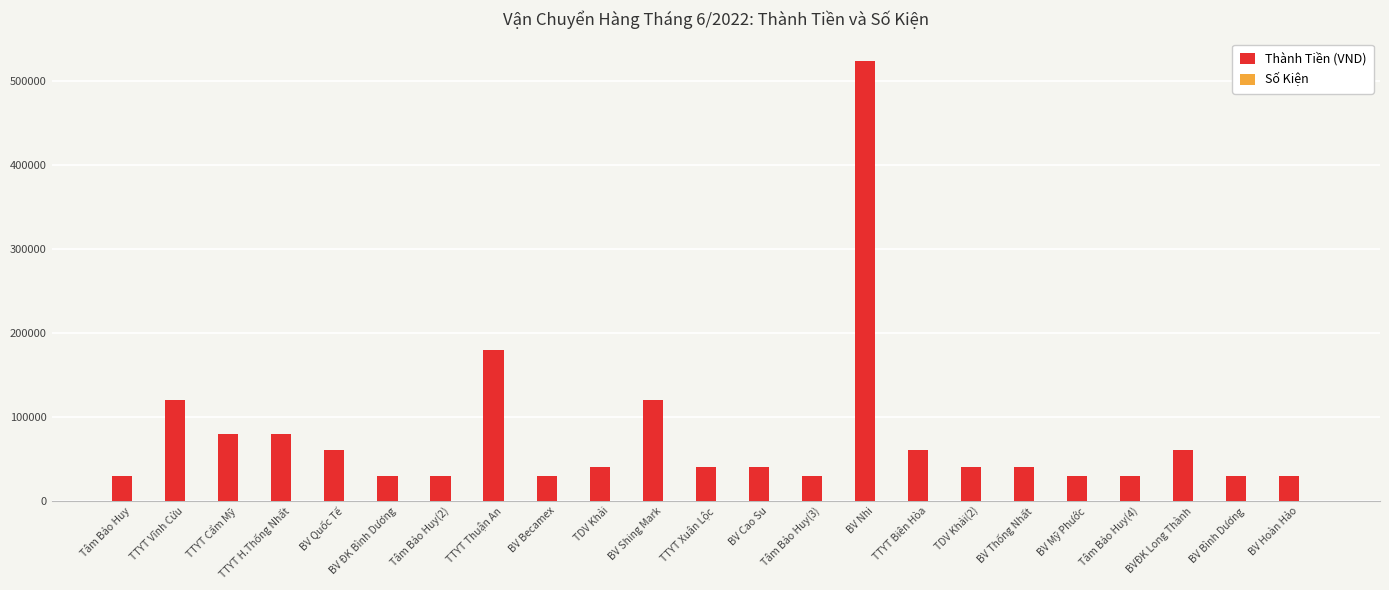

What is the highest value of the Thành Tiền (VND) series?

525000